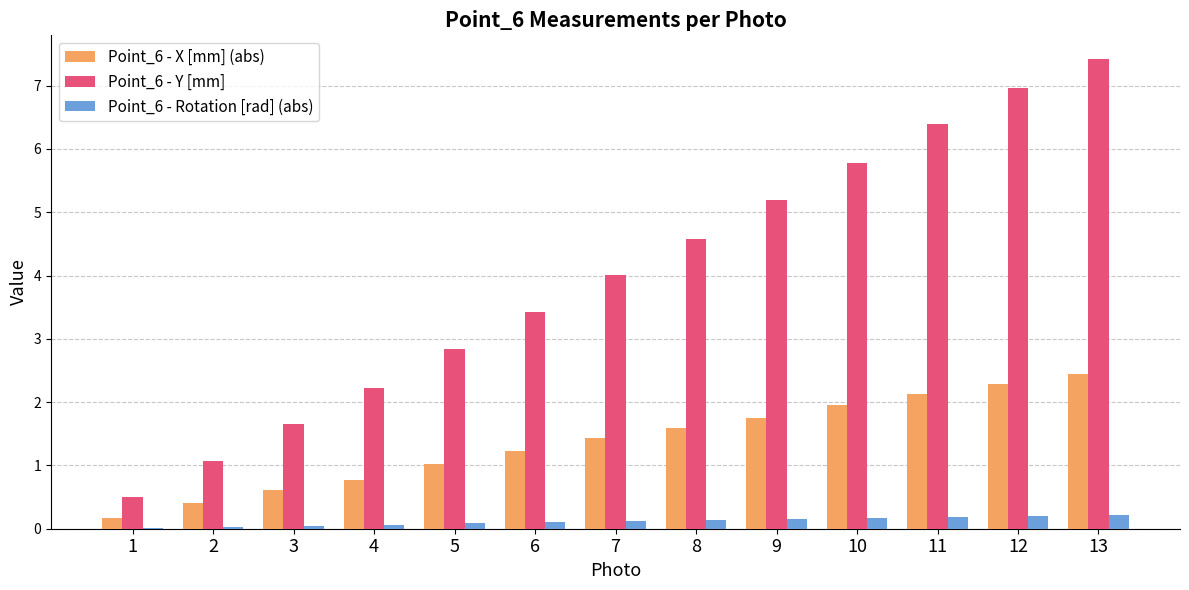

The value of Point_6 - Rotation [rad] (abs) at 12 is 0.2. True or false?

True